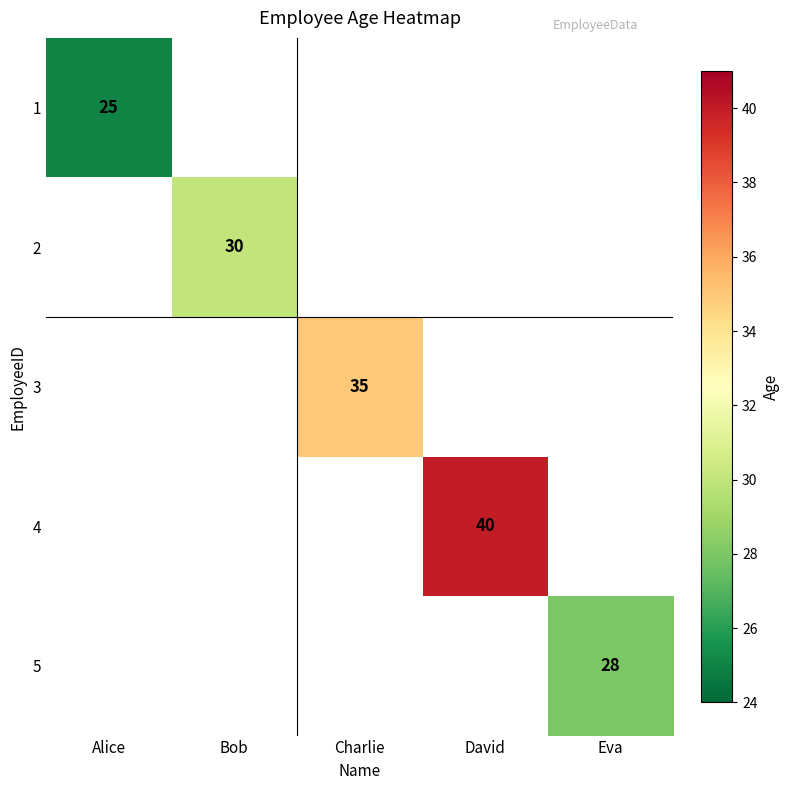

True or false: 3 has a value of 35 at Charlie.

True